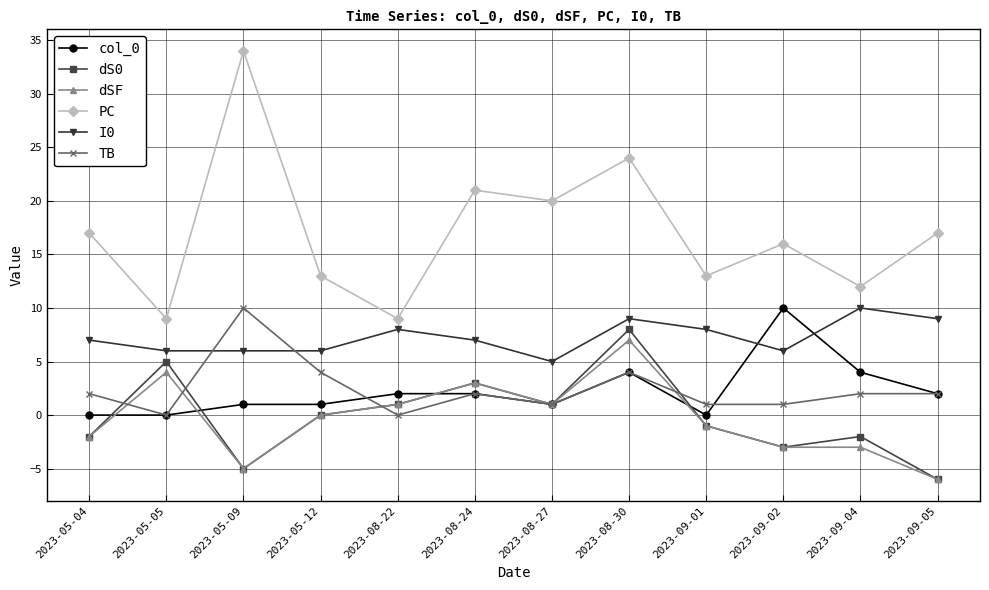

The dS0 series shows 1 at 2023-08-22. True or false?

True